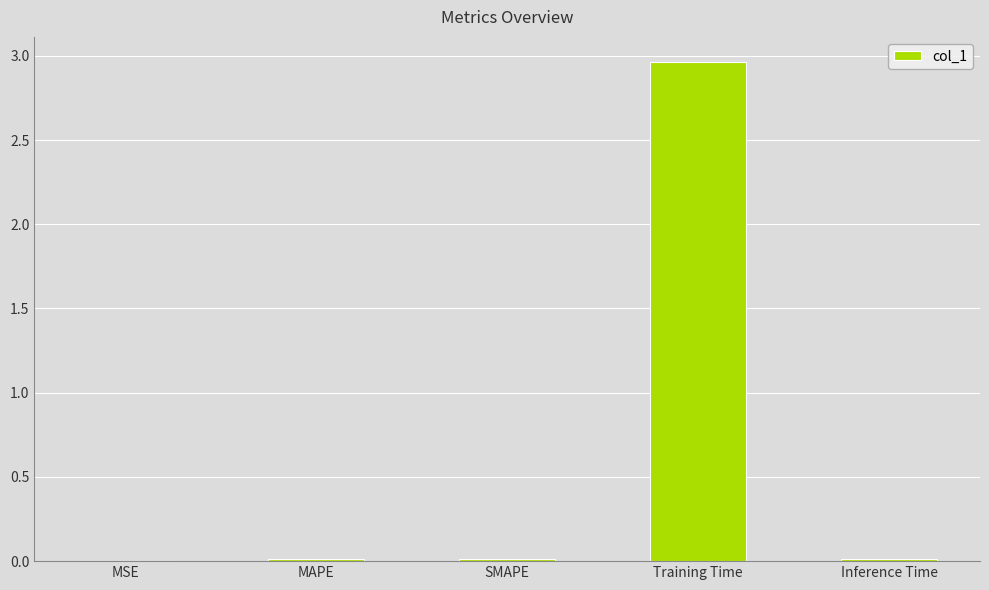

Between Training Time and Inference Time, which is larger?

Training Time